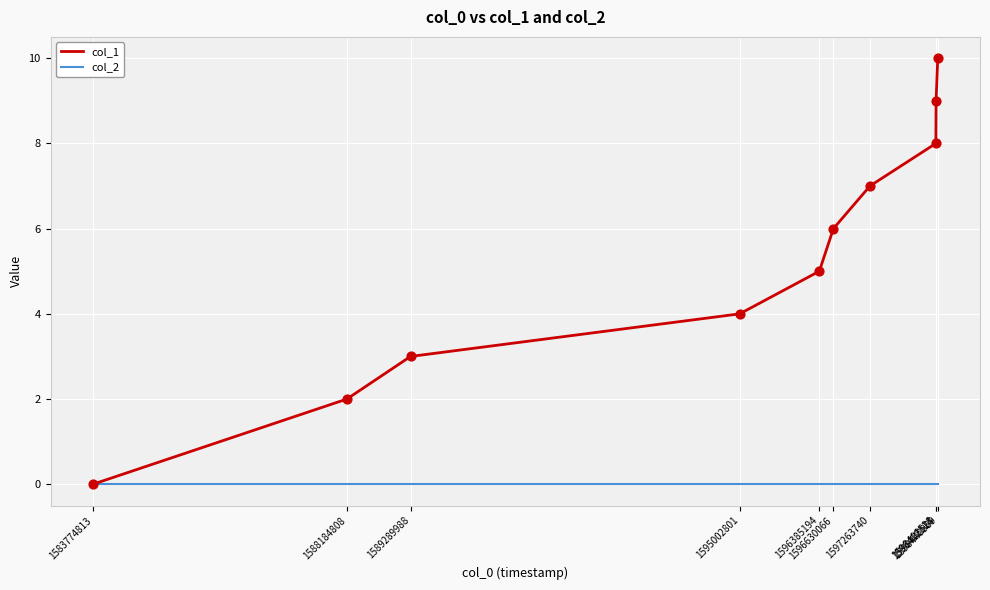

What is the total value across all series at 1596385194?

5